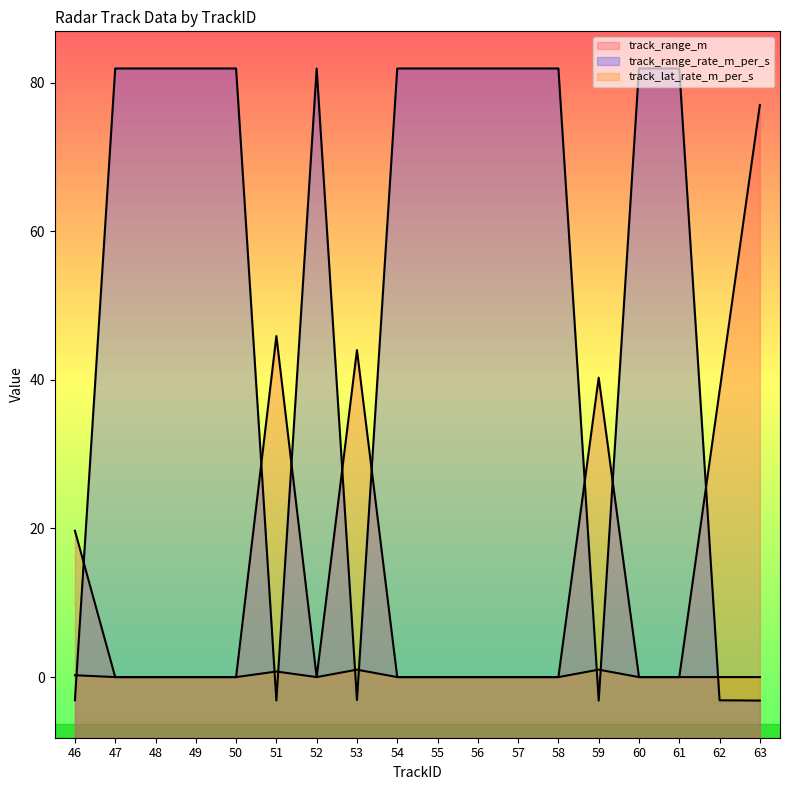

List the series in order of their overall mean, highest first.

track_range_rate_m_per_s, track_range_m, track_lat_rate_m_per_s